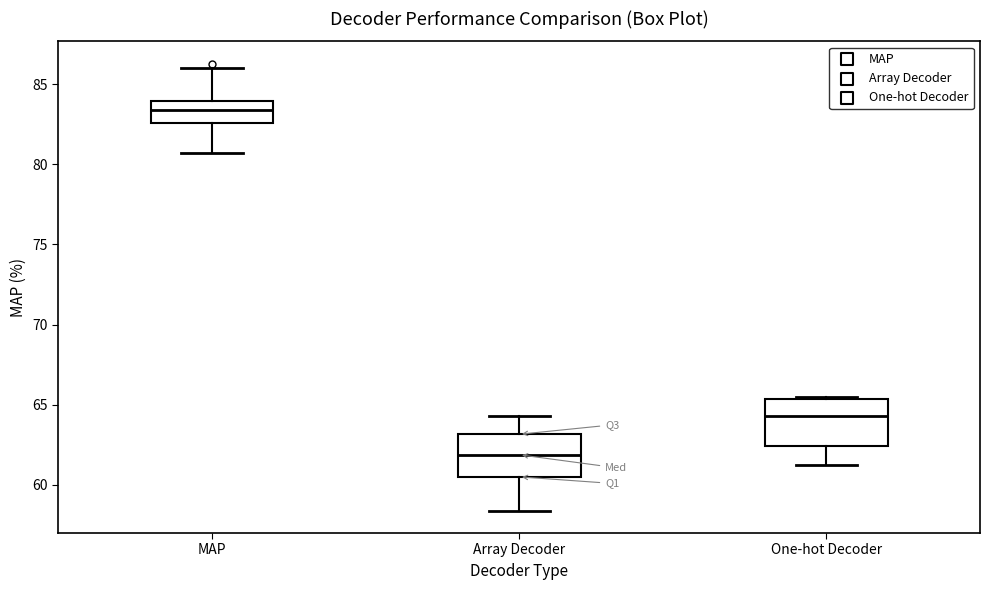

Where is the upper edge of the box for One-hot Decoder on the y-axis? The values are not printed on the chart, so give them approximately, as read against the axis.

65.5